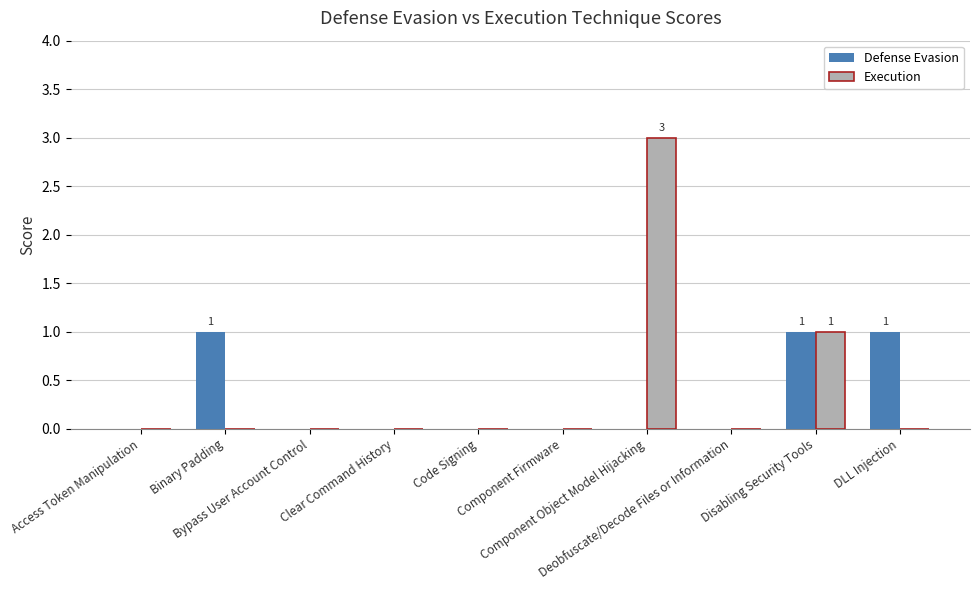

How many groups of bars are there?

10